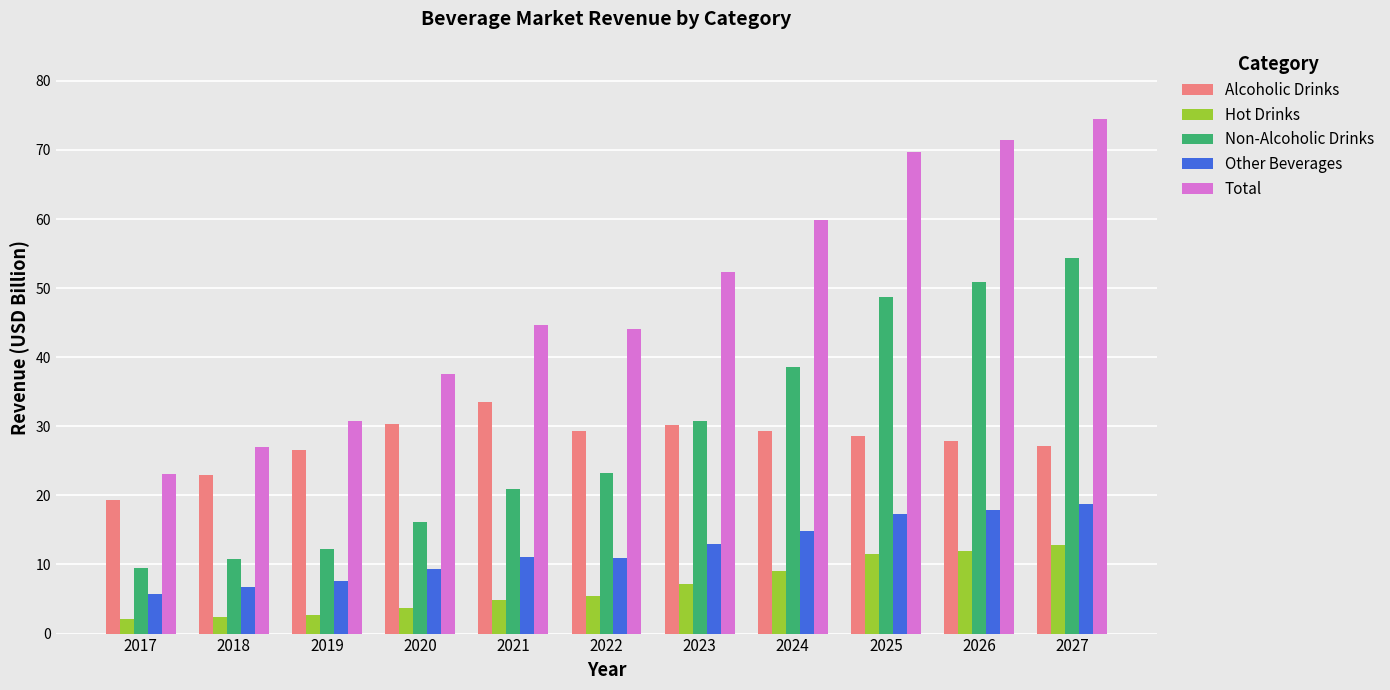

Which series has the widest spread of values?

Total